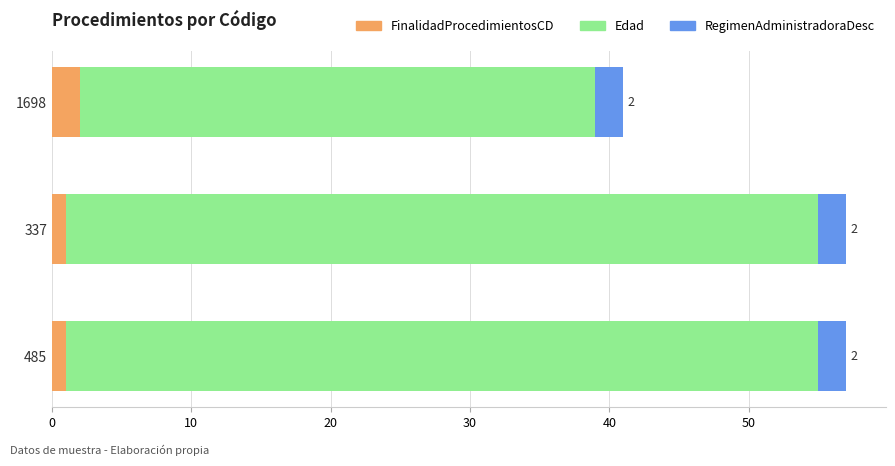

What is the sum of all FinalidadProcedimientosCD values?

4